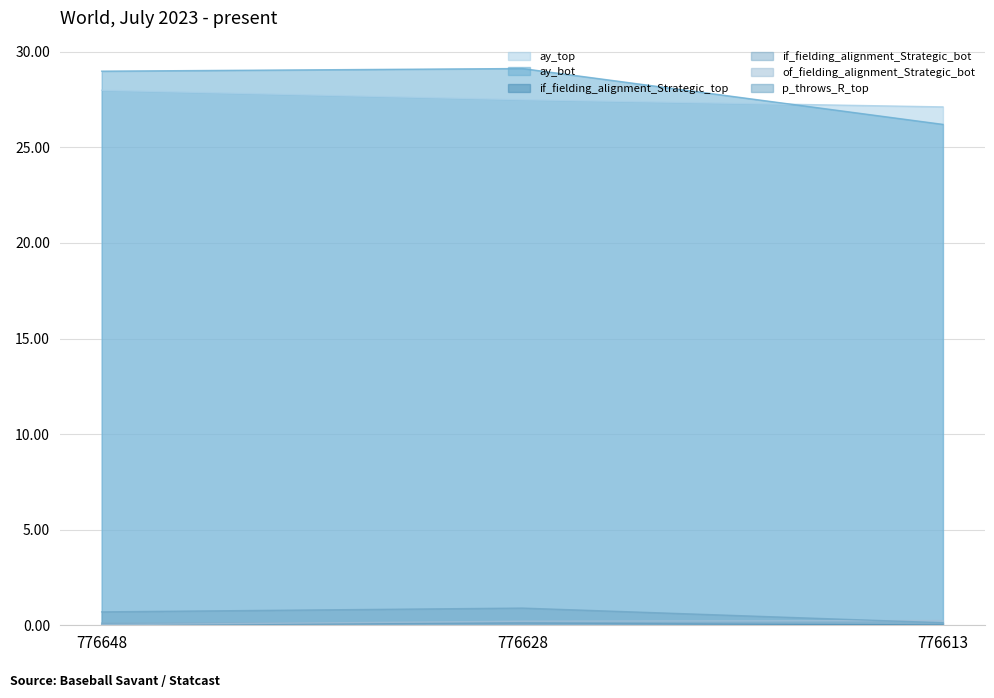

What are all the series names shown in the legend?

ay_top, ay_bot, if_fielding_alignment_Strategic_top, if_fielding_alignment_Strategic_bot, of_fielding_alignment_Strategic_bot, p_throws_R_top